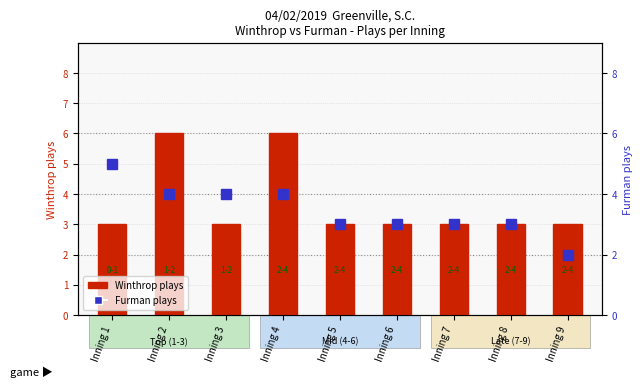

What is the difference between the Furman plays values at Inning 1 and Inning 9?

3